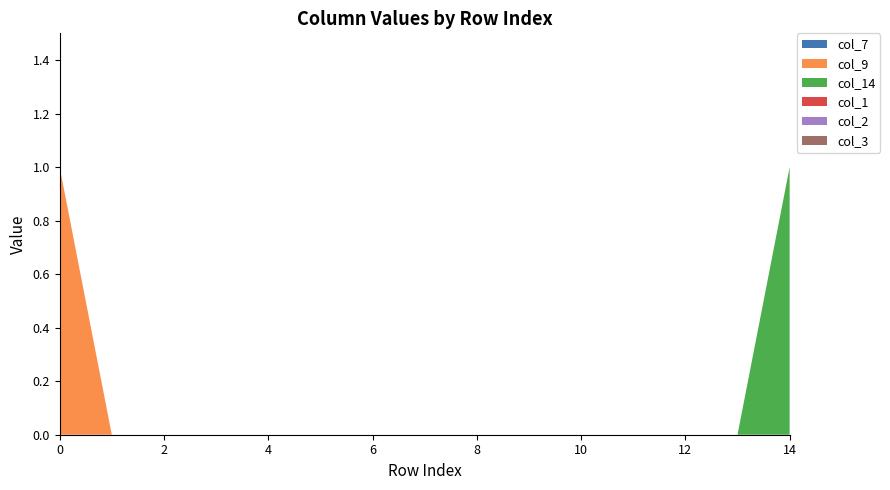

Reading right to left, what are all the values shown in this chart?

col_7: 0	0	0	0	0	0	0	0	0	0	0	0	0	0	0
col_9: 0	0	0	0	0	0	0	0	0	0	0	0	0	0	1
col_14: 1	0	0	0	0	0	0	0	0	0	0	0	0	0	0
col_1: 0	0	0	0	0	0	0	0	0	0	0	0	0	0	0
col_2: 0	0	0	0	0	0	0	0	0	0	0	0	0	0	0
col_3: 0	0	0	0	0	0	0	0	0	0	0	0	0	0	0